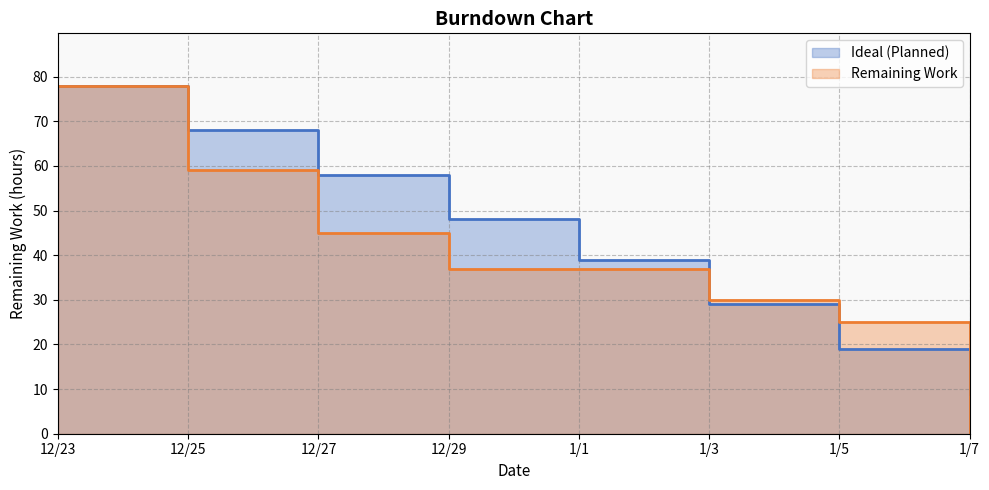

The value of Ideal (Planned) at 1/3 is 29. True or false?

True